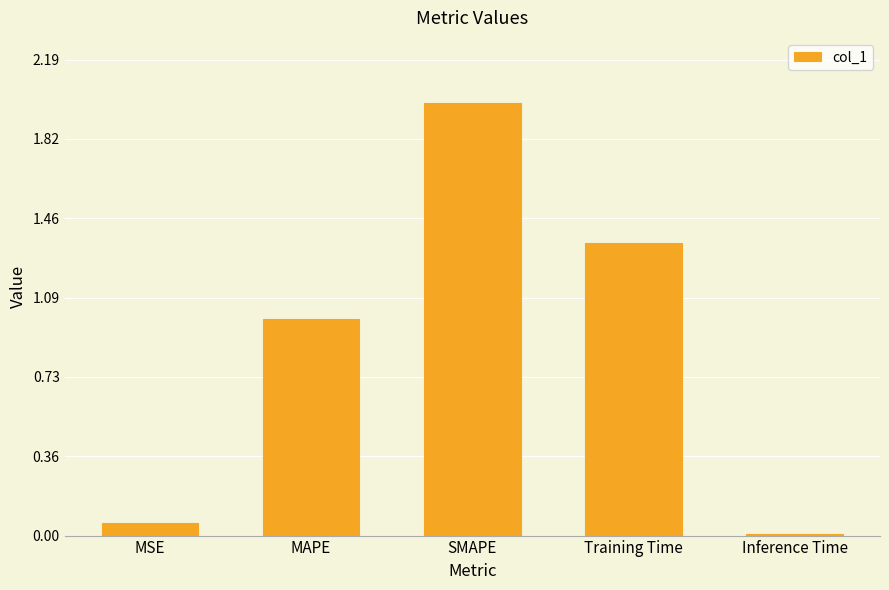

Is it true that the value at SMAPE is 3.0?

False